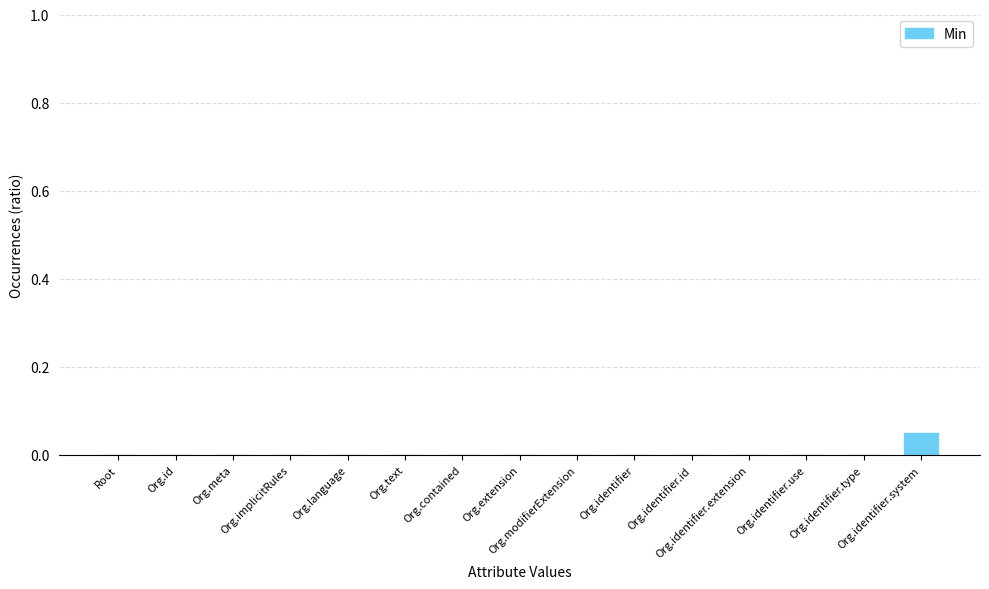

Reading left to right, extract all data points from this chart.

Root=0.0	Org.id=0.0	Org.meta=0.0	Org.implicitRules=0.0	Org.language=0.0	Org.text=0.0	Org.contained=0.0	Org.extension=0.0	Org.modifierExtension=0.0	Org.identifier=0.0	Org.identifier.id=0.0	Org.identifier.extension=0.0	Org.identifier.use=0.0	Org.identifier.type=0.0	Org.identifier.system=0.1